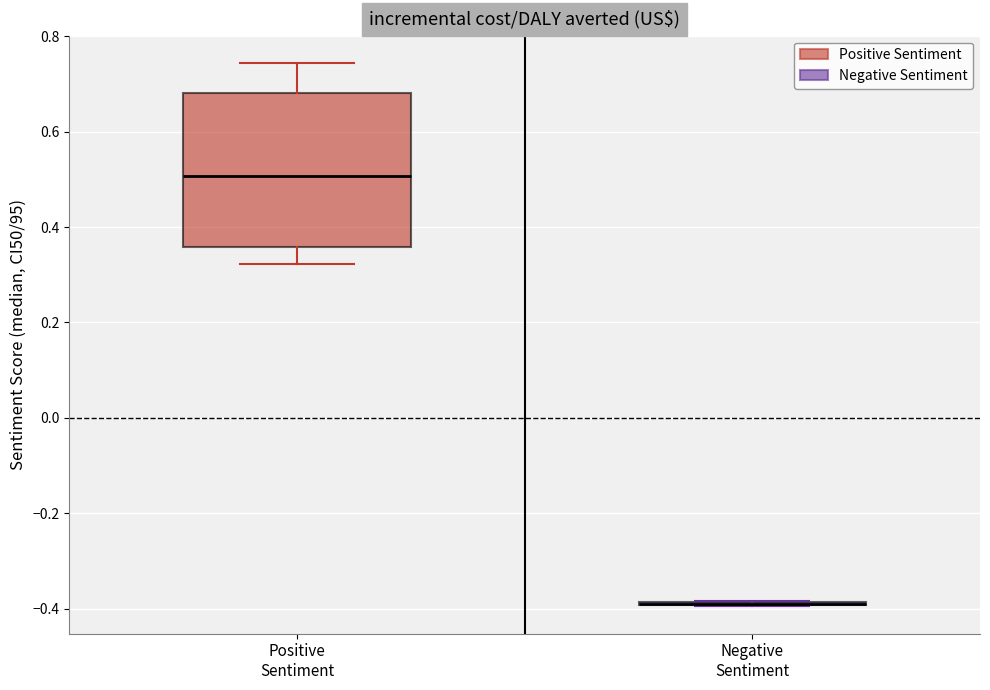

Which box is the tallest, from its lower edge to its upper edge?

Positive Sentiment